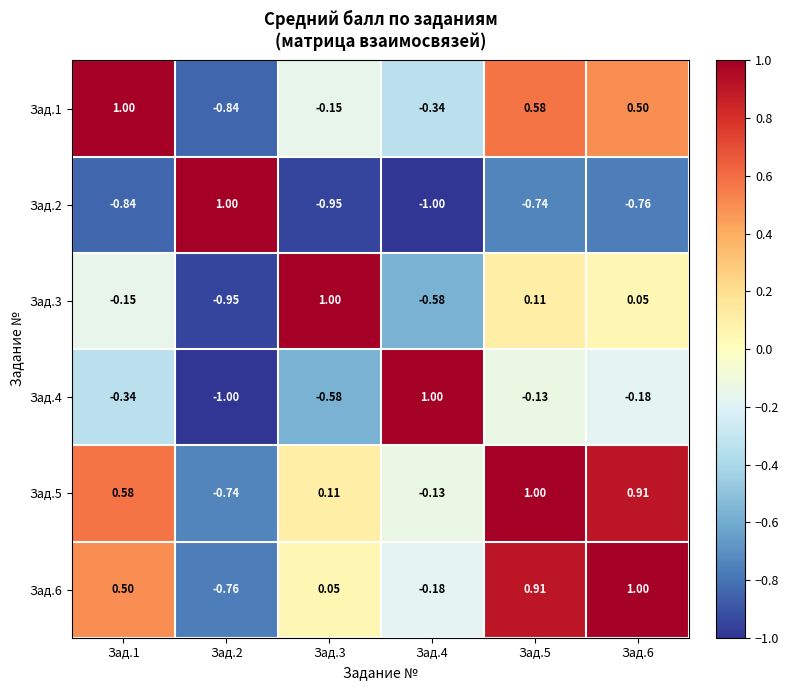

Is the value of Зад.1 at Зад.6 greater than the value of Зад.4 at Зад.3?

Yes